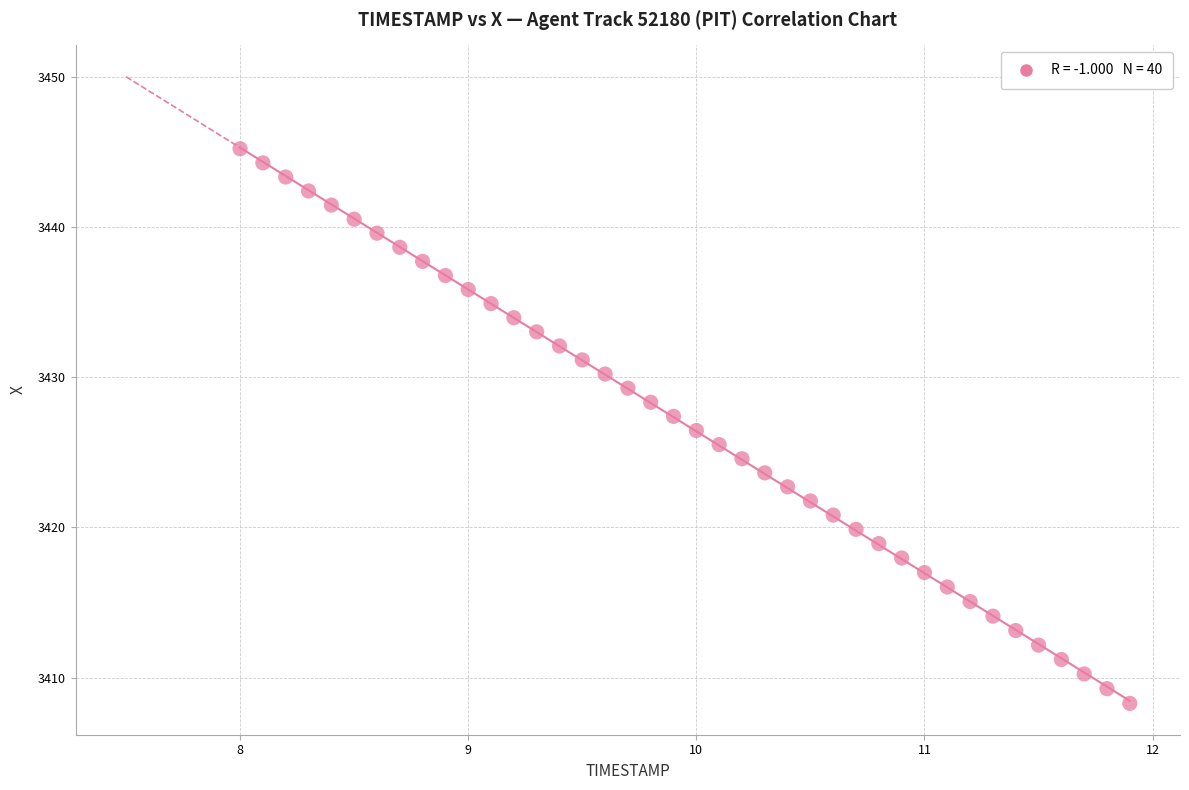

What is the range of Y values (max minus min)?

36.9